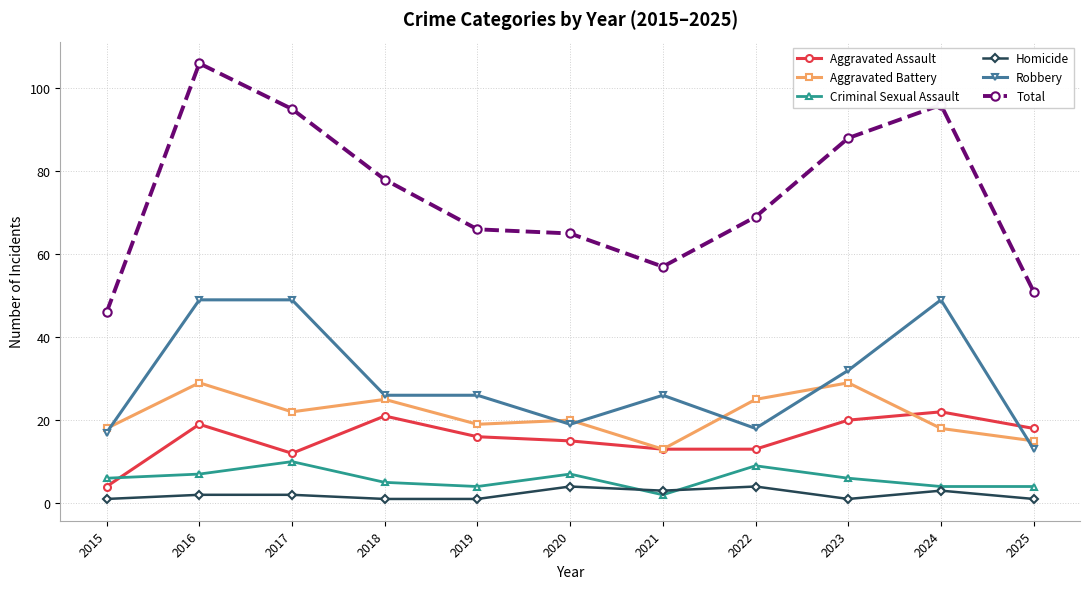

What is the value of the Criminal Sexual Assault point at the 4th from the left?

5